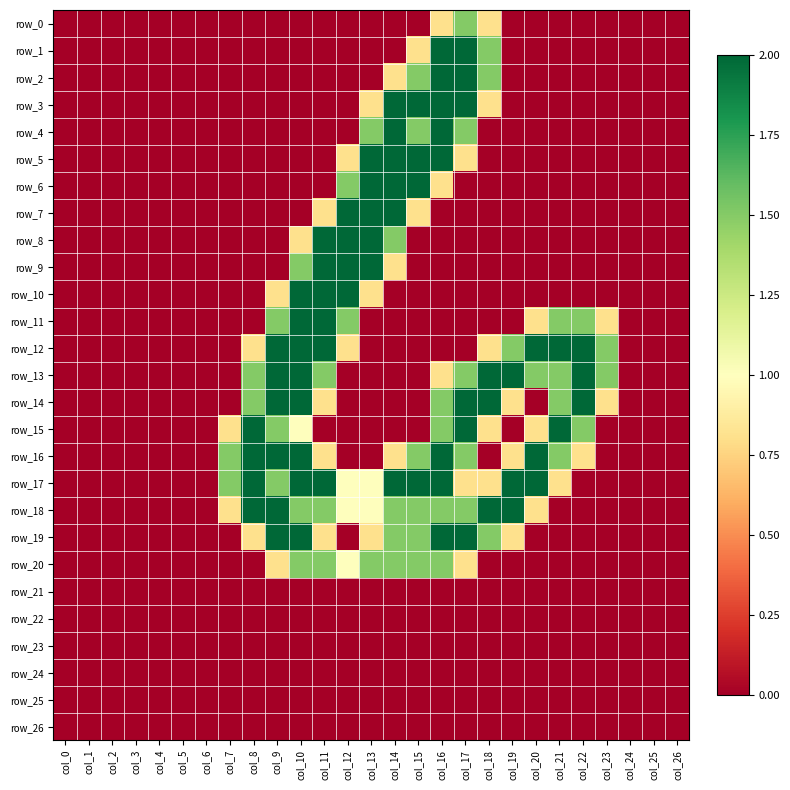

Reading left to right, what are all the values shown in this chart?

row_0: 0.0	0.0	0.0	0.0	0.0	0.0	0.0	0.0	0.0	0.0	0.0	0.0	0.0	0.0	0.0	0.0	0.8	1.5	0.8	0.0	0.0	0.0	0.0	0.0	0.0	0.0	0.0
row_1: 0.0	0.0	0.0	0.0	0.0	0.0	0.0	0.0	0.0	0.0	0.0	0.0	0.0	0.0	0.0	0.8	2.0	2.0	1.5	0.0	0.0	0.0	0.0	0.0	0.0	0.0	0.0
row_2: 0.0	0.0	0.0	0.0	0.0	0.0	0.0	0.0	0.0	0.0	0.0	0.0	0.0	0.0	0.8	1.5	2.0	2.0	1.5	0.0	0.0	0.0	0.0	0.0	0.0	0.0	0.0
row_3: 0.0	0.0	0.0	0.0	0.0	0.0	0.0	0.0	0.0	0.0	0.0	0.0	0.0	0.8	2.0	2.0	2.0	2.0	0.8	0.0	0.0	0.0	0.0	0.0	0.0	0.0	0.0
row_4: 0.0	0.0	0.0	0.0	0.0	0.0	0.0	0.0	0.0	0.0	0.0	0.0	0.0	1.5	2.0	1.5	2.0	1.5	0.0	0.0	0.0	0.0	0.0	0.0	0.0	0.0	0.0
row_5: 0.0	0.0	0.0	0.0	0.0	0.0	0.0	0.0	0.0	0.0	0.0	0.0	0.8	2.0	2.0	2.0	2.0	0.8	0.0	0.0	0.0	0.0	0.0	0.0	0.0	0.0	0.0
row_6: 0.0	0.0	0.0	0.0	0.0	0.0	0.0	0.0	0.0	0.0	0.0	0.0	1.5	2.0	2.0	2.0	0.8	0.0	0.0	0.0	0.0	0.0	0.0	0.0	0.0	0.0	0.0
row_7: 0.0	0.0	0.0	0.0	0.0	0.0	0.0	0.0	0.0	0.0	0.0	0.8	2.0	2.0	2.0	0.8	0.0	0.0	0.0	0.0	0.0	0.0	0.0	0.0	0.0	0.0	0.0
row_8: 0.0	0.0	0.0	0.0	0.0	0.0	0.0	0.0	0.0	0.0	0.8	2.0	2.0	2.0	1.5	0.0	0.0	0.0	0.0	0.0	0.0	0.0	0.0	0.0	0.0	0.0	0.0
row_9: 0.0	0.0	0.0	0.0	0.0	0.0	0.0	0.0	0.0	0.0	1.5	2.0	2.0	2.0	0.8	0.0	0.0	0.0	0.0	0.0	0.0	0.0	0.0	0.0	0.0	0.0	0.0
row_10: 0.0	0.0	0.0	0.0	0.0	0.0	0.0	0.0	0.0	0.8	2.0	2.0	2.0	0.8	0.0	0.0	0.0	0.0	0.0	0.0	0.0	0.0	0.0	0.0	0.0	0.0	0.0
row_11: 0.0	0.0	0.0	0.0	0.0	0.0	0.0	0.0	0.0	1.5	2.0	2.0	1.5	0.0	0.0	0.0	0.0	0.0	0.0	0.0	0.8	1.5	1.5	0.8	0.0	0.0	0.0
row_12: 0.0	0.0	0.0	0.0	0.0	0.0	0.0	0.0	0.8	2.0	2.0	2.0	0.8	0.0	0.0	0.0	0.0	0.0	0.8	1.5	2.0	2.0	2.0	1.5	0.0	0.0	0.0
row_13: 0.0	0.0	0.0	0.0	0.0	0.0	0.0	0.0	1.5	2.0	2.0	1.5	0.0	0.0	0.0	0.0	0.8	1.5	2.0	2.0	1.5	1.5	2.0	1.5	0.0	0.0	0.0
row_14: 0.0	0.0	0.0	0.0	0.0	0.0	0.0	0.0	1.5	2.0	2.0	0.8	0.0	0.0	0.0	0.0	1.5	2.0	2.0	0.8	0.0	1.5	2.0	0.8	0.0	0.0	0.0
row_15: 0.0	0.0	0.0	0.0	0.0	0.0	0.0	0.8	2.0	1.5	1.0	0.0	0.0	0.0	0.0	0.0	1.5	2.0	0.8	0.0	0.8	2.0	1.5	0.0	0.0	0.0	0.0
row_16: 0.0	0.0	0.0	0.0	0.0	0.0	0.0	1.5	2.0	2.0	2.0	0.8	0.0	0.0	0.8	1.5	2.0	1.5	0.0	0.8	2.0	1.5	0.8	0.0	0.0	0.0	0.0
row_17: 0.0	0.0	0.0	0.0	0.0	0.0	0.0	1.5	2.0	1.5	2.0	2.0	1.0	1.0	2.0	2.0	2.0	0.8	0.8	2.0	2.0	0.8	0.0	0.0	0.0	0.0	0.0
row_18: 0.0	0.0	0.0	0.0	0.0	0.0	0.0	0.8	2.0	2.0	1.5	1.5	1.0	1.0	1.5	1.5	1.5	1.5	2.0	2.0	0.8	0.0	0.0	0.0	0.0	0.0	0.0
row_19: 0.0	0.0	0.0	0.0	0.0	0.0	0.0	0.0	0.8	2.0	2.0	0.8	0.0	0.8	1.5	1.5	2.0	2.0	1.5	0.8	0.0	0.0	0.0	0.0	0.0	0.0	0.0
row_20: 0.0	0.0	0.0	0.0	0.0	0.0	0.0	0.0	0.0	0.8	1.5	1.5	1.0	1.5	1.5	1.5	1.5	0.8	0.0	0.0	0.0	0.0	0.0	0.0	0.0	0.0	0.0
row_21: 0.0	0.0	0.0	0.0	0.0	0.0	0.0	0.0	0.0	0.0	0.0	0.0	0.0	0.0	0.0	0.0	0.0	0.0	0.0	0.0	0.0	0.0	0.0	0.0	0.0	0.0	0.0
row_22: 0.0	0.0	0.0	0.0	0.0	0.0	0.0	0.0	0.0	0.0	0.0	0.0	0.0	0.0	0.0	0.0	0.0	0.0	0.0	0.0	0.0	0.0	0.0	0.0	0.0	0.0	0.0
row_23: 0.0	0.0	0.0	0.0	0.0	0.0	0.0	0.0	0.0	0.0	0.0	0.0	0.0	0.0	0.0	0.0	0.0	0.0	0.0	0.0	0.0	0.0	0.0	0.0	0.0	0.0	0.0
row_24: 0.0	0.0	0.0	0.0	0.0	0.0	0.0	0.0	0.0	0.0	0.0	0.0	0.0	0.0	0.0	0.0	0.0	0.0	0.0	0.0	0.0	0.0	0.0	0.0	0.0	0.0	0.0
row_25: 0.0	0.0	0.0	0.0	0.0	0.0	0.0	0.0	0.0	0.0	0.0	0.0	0.0	0.0	0.0	0.0	0.0	0.0	0.0	0.0	0.0	0.0	0.0	0.0	0.0	0.0	0.0
row_26: 0.0	0.0	0.0	0.0	0.0	0.0	0.0	0.0	0.0	0.0	0.0	0.0	0.0	0.0	0.0	0.0	0.0	0.0	0.0	0.0	0.0	0.0	0.0	0.0	0.0	0.0	0.0